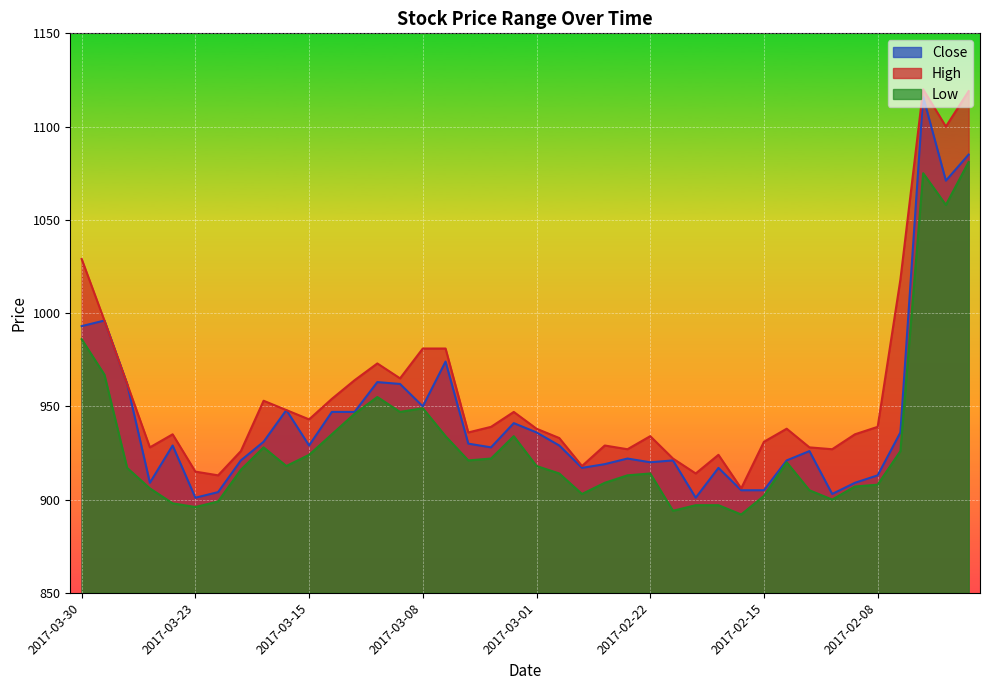

Between 2017-03-17 and 2017-03-13, which series saw the biggest shift?

Low